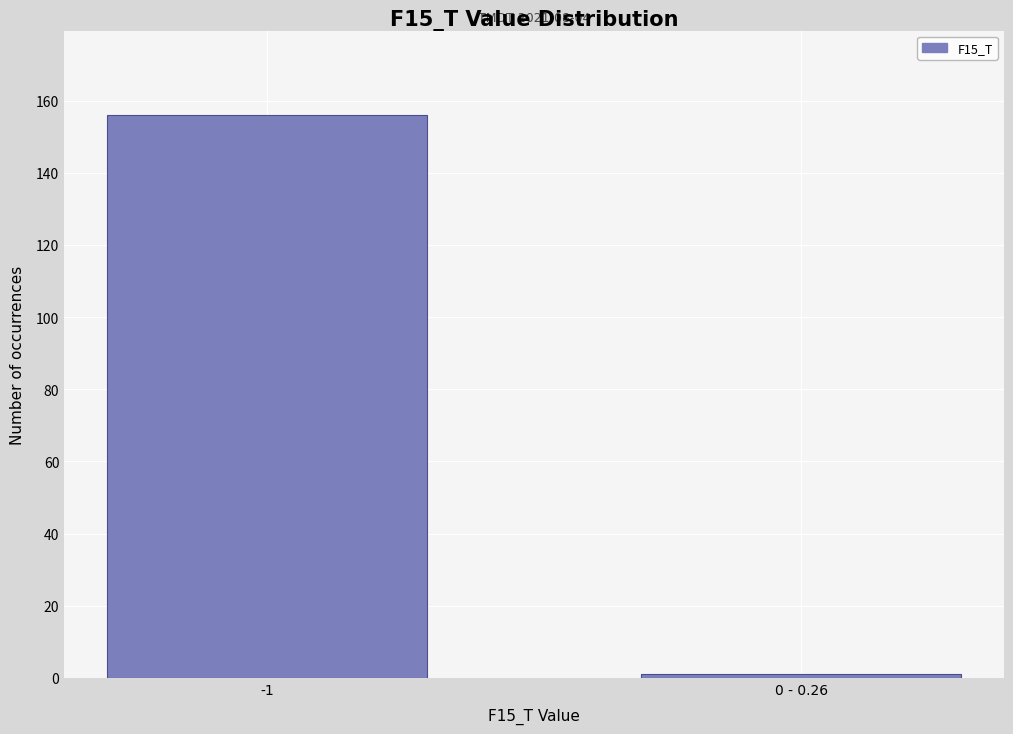

Reading left to right, list all the values displayed in this chart.

156	1